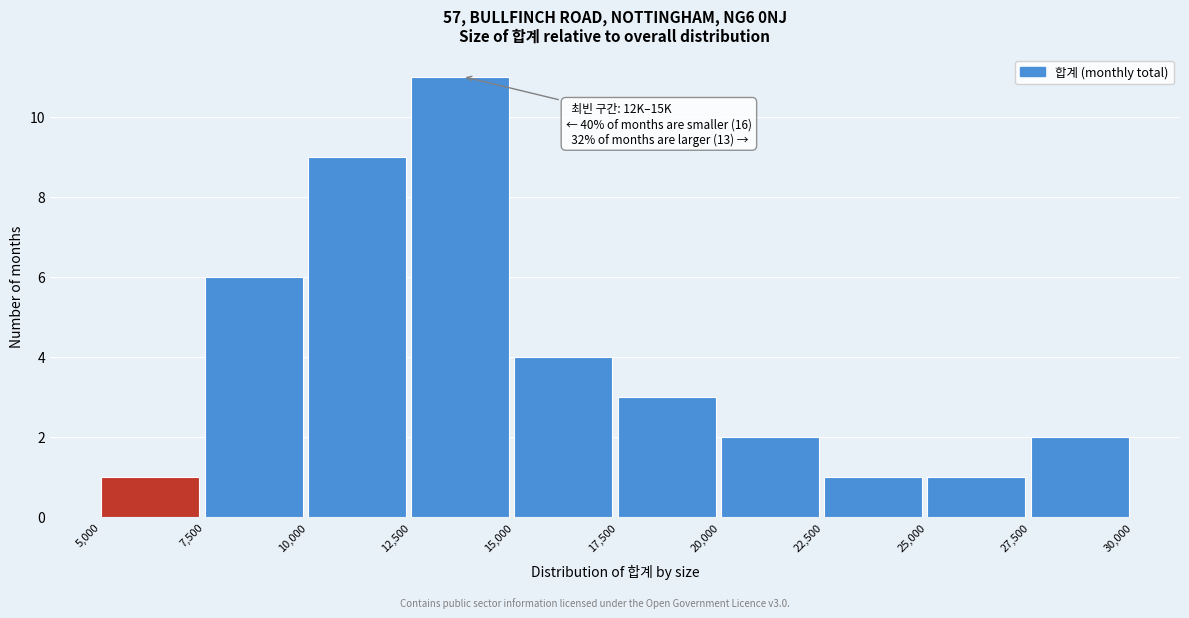

Which range on the x-axis has the tallest bar?

12,500 to 15,000